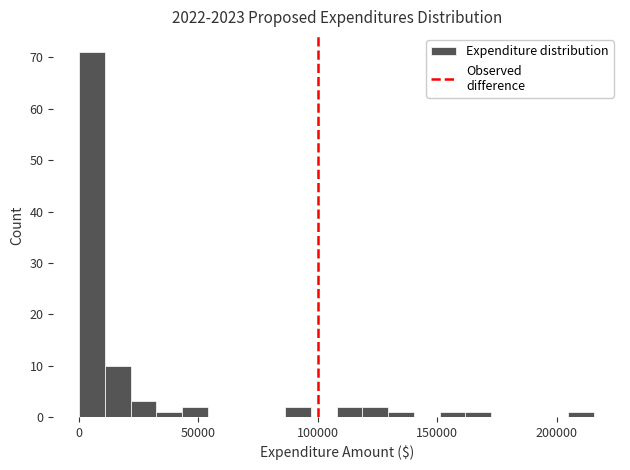

Around what value on the x-axis is the tallest bar? Give the approximate position of its centre, as read against the axis.

5000